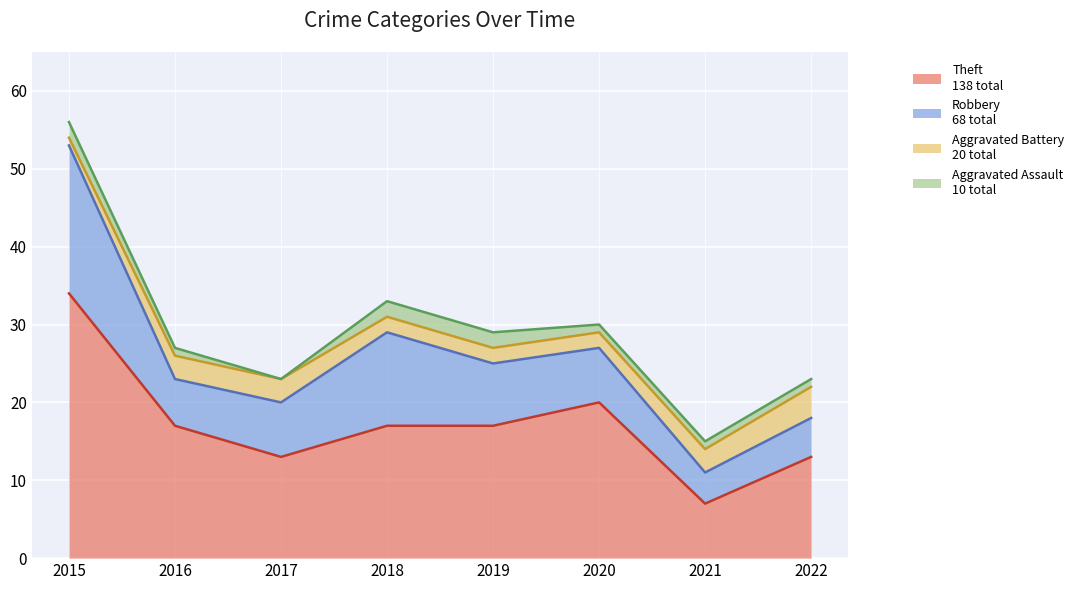

Read the Aggravated Battery value at 2016.

3